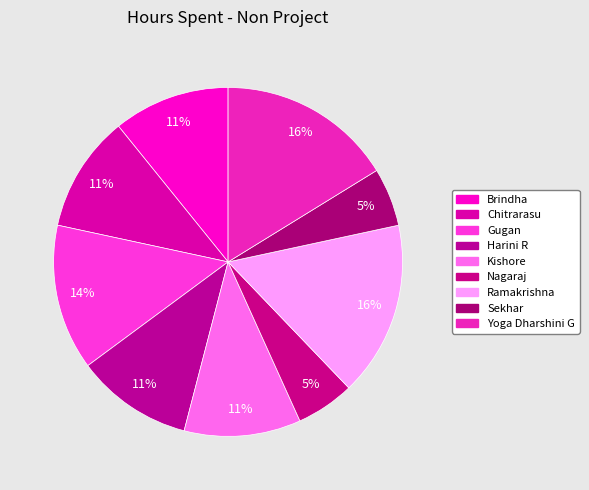

The Nagaraj slice represents 5% of the pie. True or false?

True